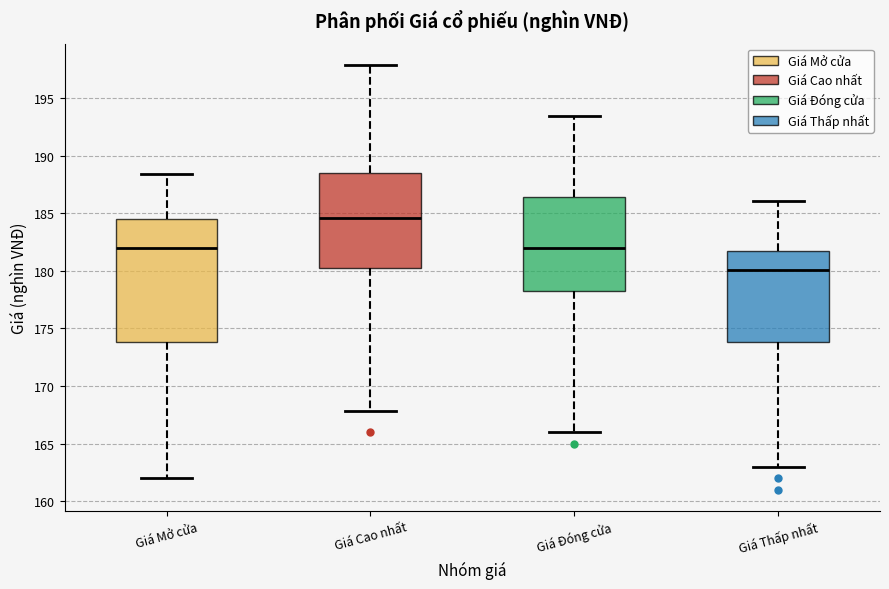

Comparing the boxes themselves (not the whiskers), which one is the tallest?

Giá Mở cửa